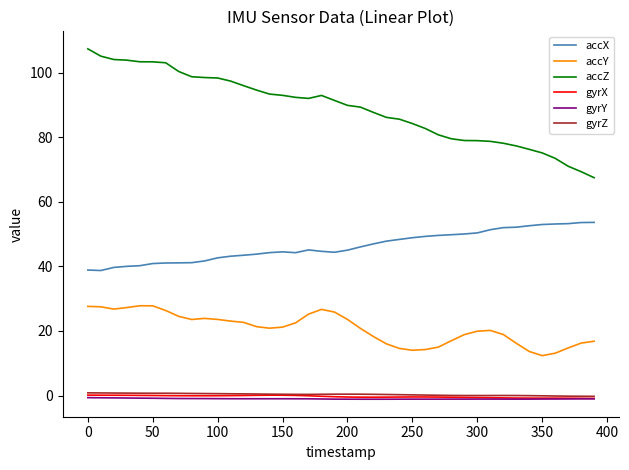

True or false: accX and gyrZ cross at least once.

False